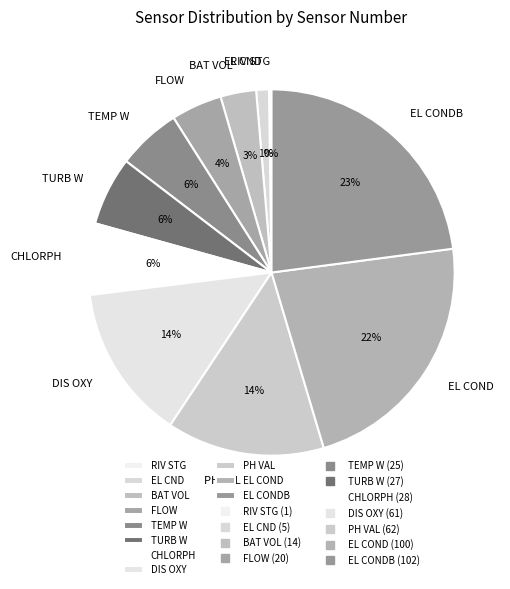

Which has a higher value, DIS OXY or EL CONDB?

EL CONDB